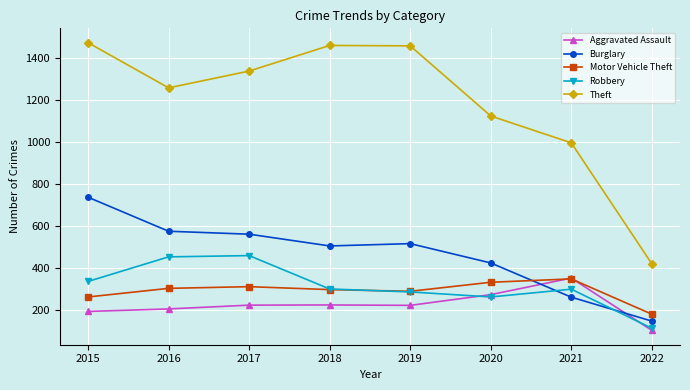

True or false: Robbery has more than 0 points higher than both neighbors.

True